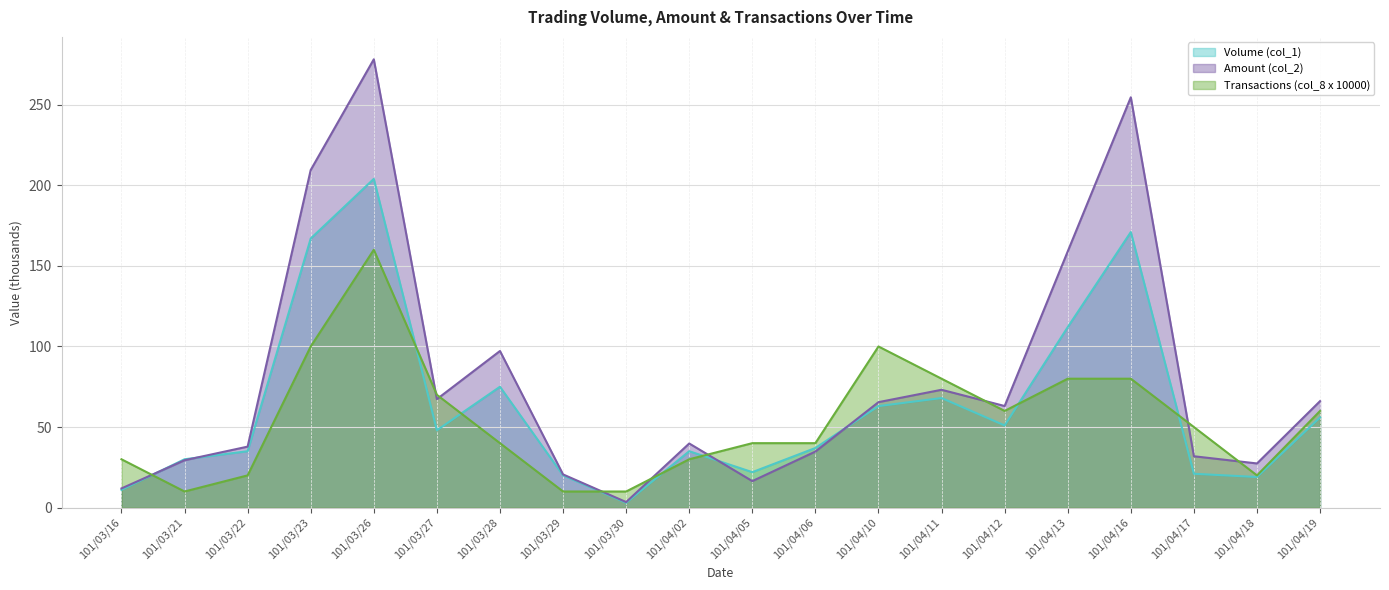

Where is Amount (col_2) nearest to the value 140?

101/04/13